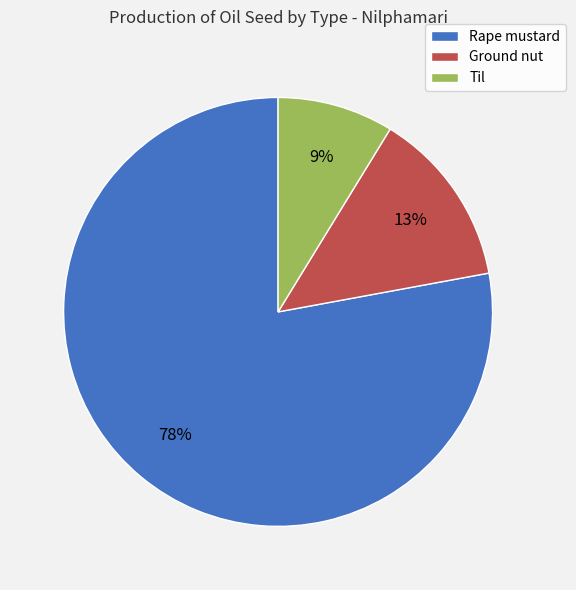

Do Ground nut and Til together represent more than half of the pie?

No